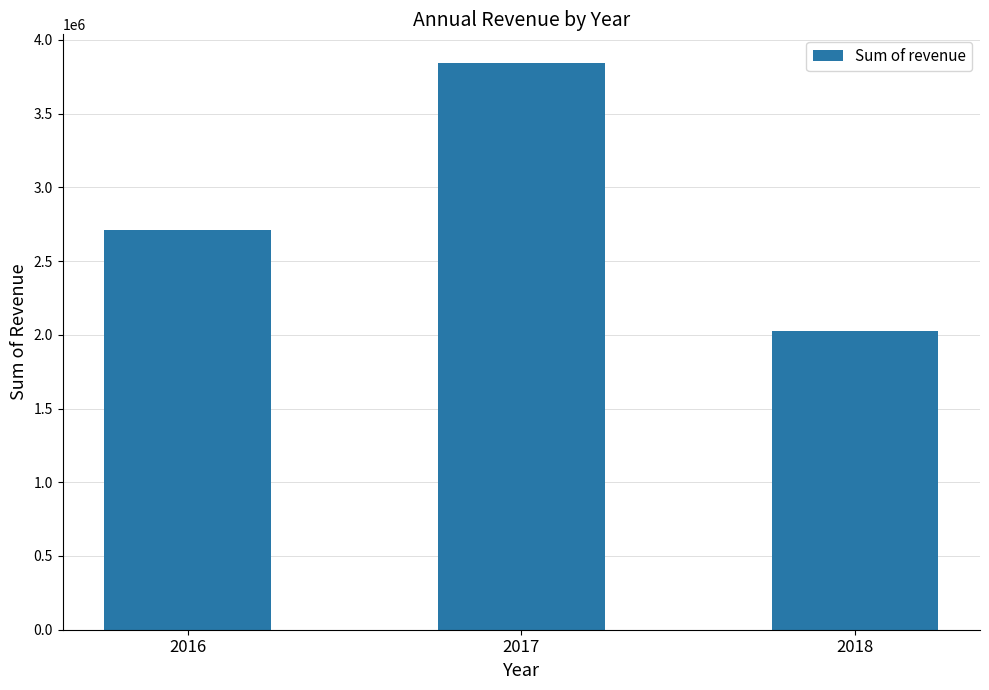

What is the difference between the maximum and minimum values?

1821525.6